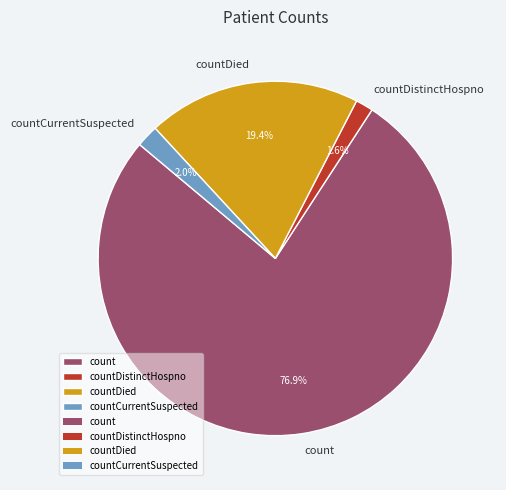

How much of the chart is everything except countCurrentSuspected?

98.0%